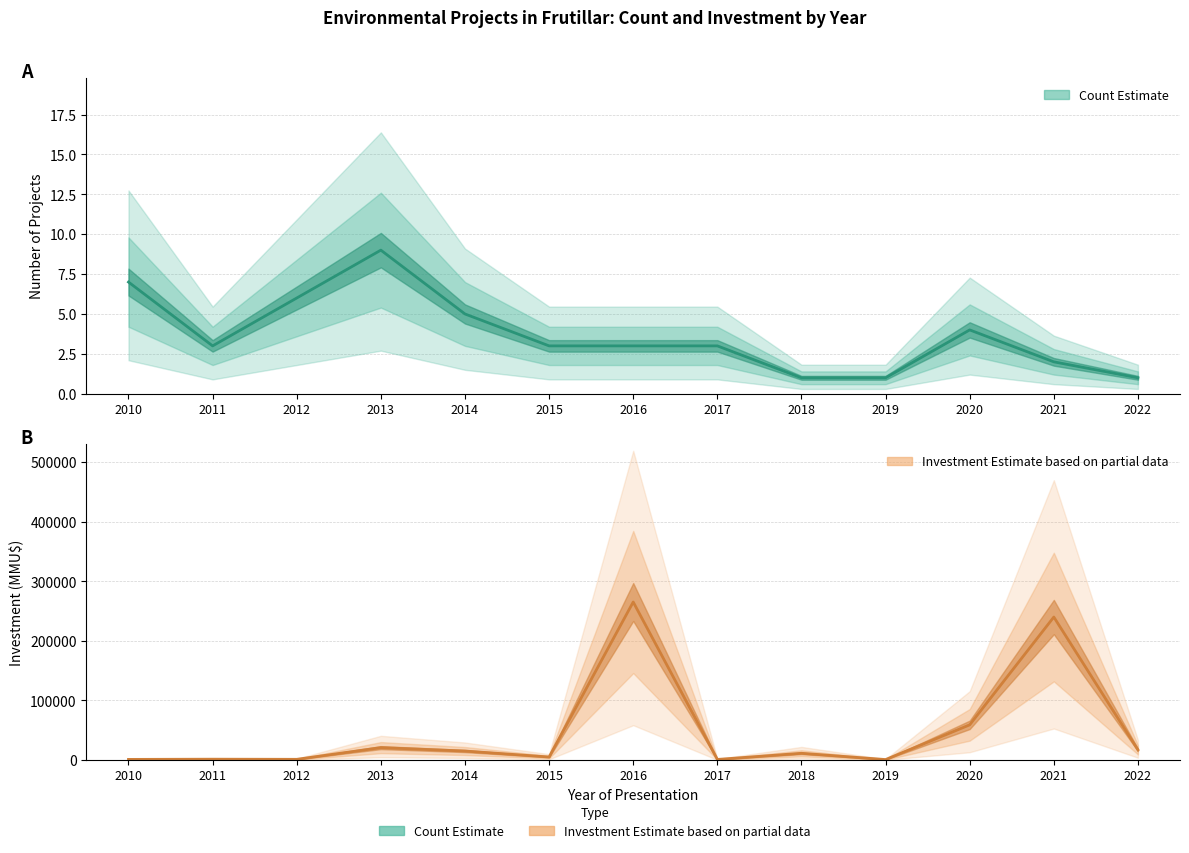

What is the difference between the Count (Estimate) values at 2021 and 2020?

2